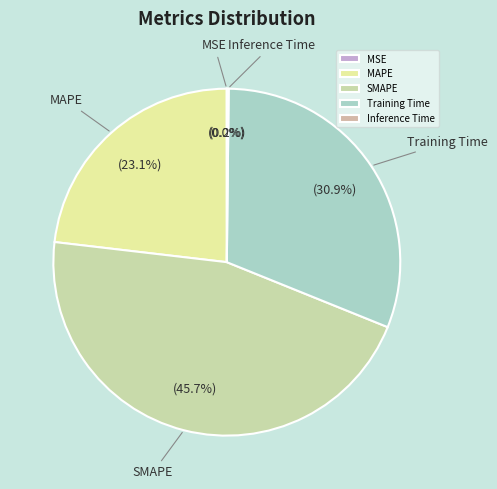

Between SMAPE and Training Time, which is larger?

SMAPE